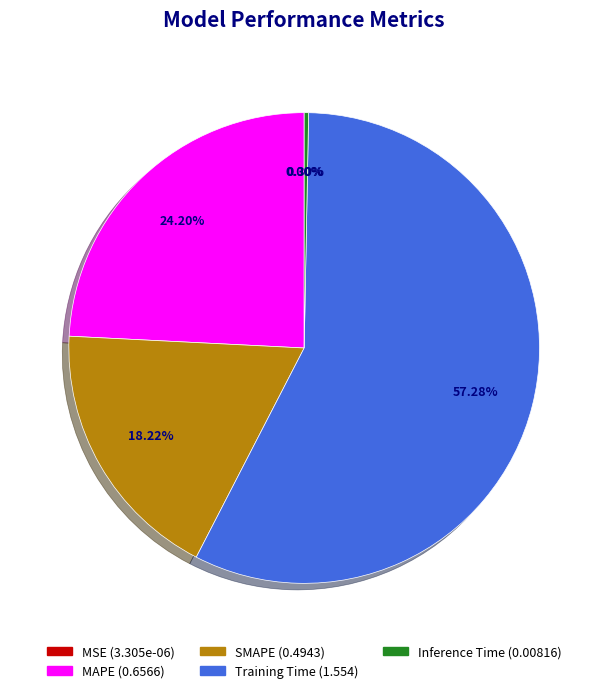

Is there any slice that represents more than half of the pie?

Yes